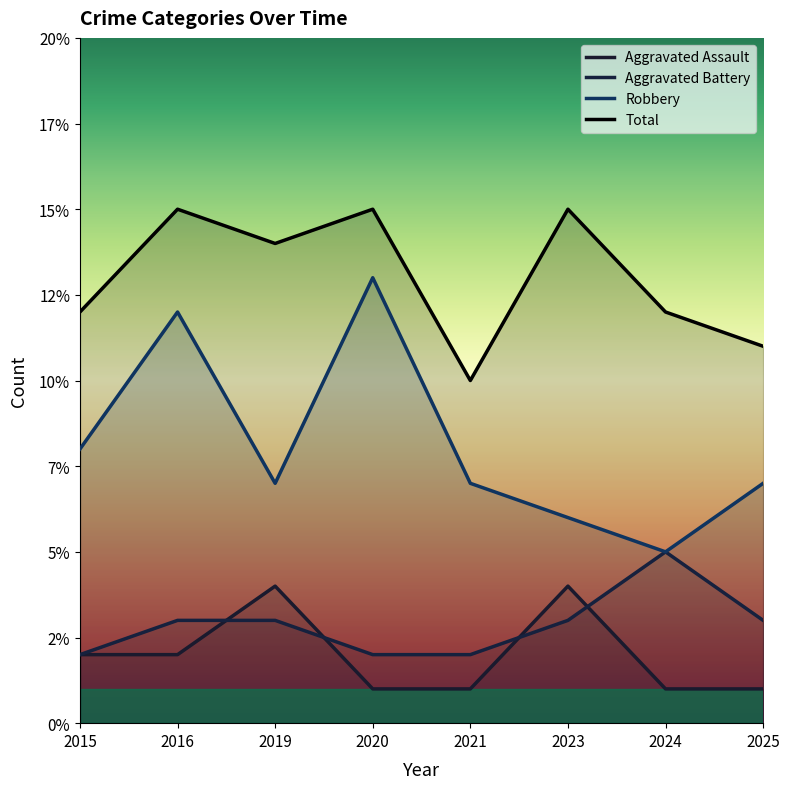

How many categories are shown in the chart?

8